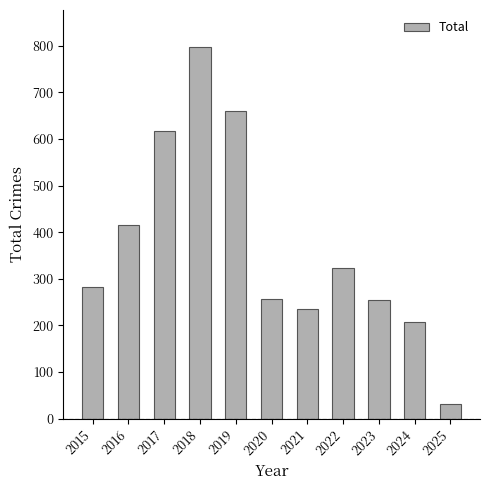

What is the value of the 8th bar from the left?

324